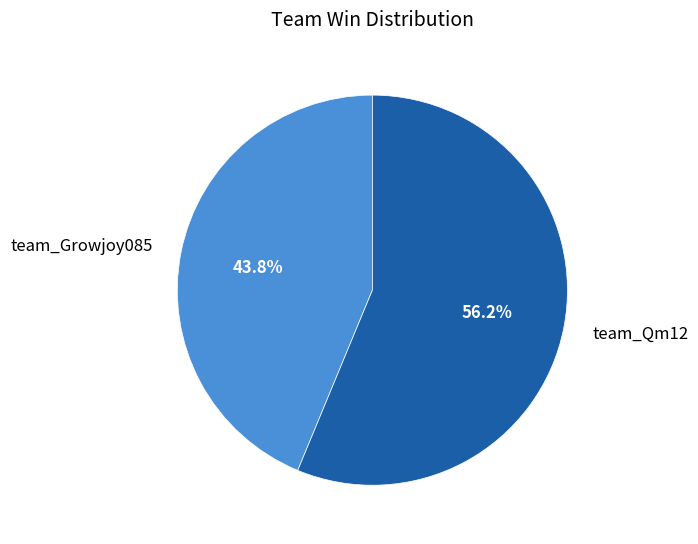

What percentage do team_Growjoy085 and team_Qm12 together represent?

100.0%